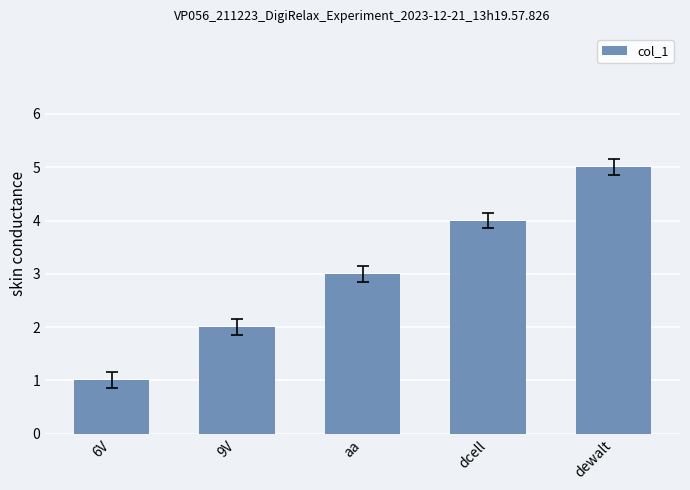

What value does the data have at dcell?

4